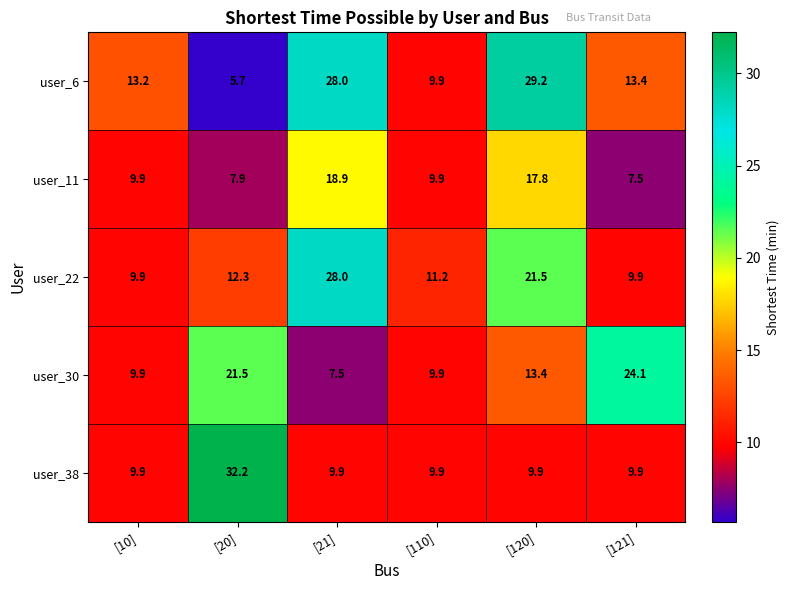

Reading left to right, what are all the values shown in this chart?

user_6: 13.2	5.7	28.0	9.9	29.2	13.4
user_11: 9.9	7.9	18.9	9.9	17.8	7.5
user_22: 9.9	12.3	28.0	11.2	21.5	9.9
user_30: 9.9	21.5	7.5	9.9	13.4	24.1
user_38: 9.9	32.2	9.9	9.9	9.9	9.9